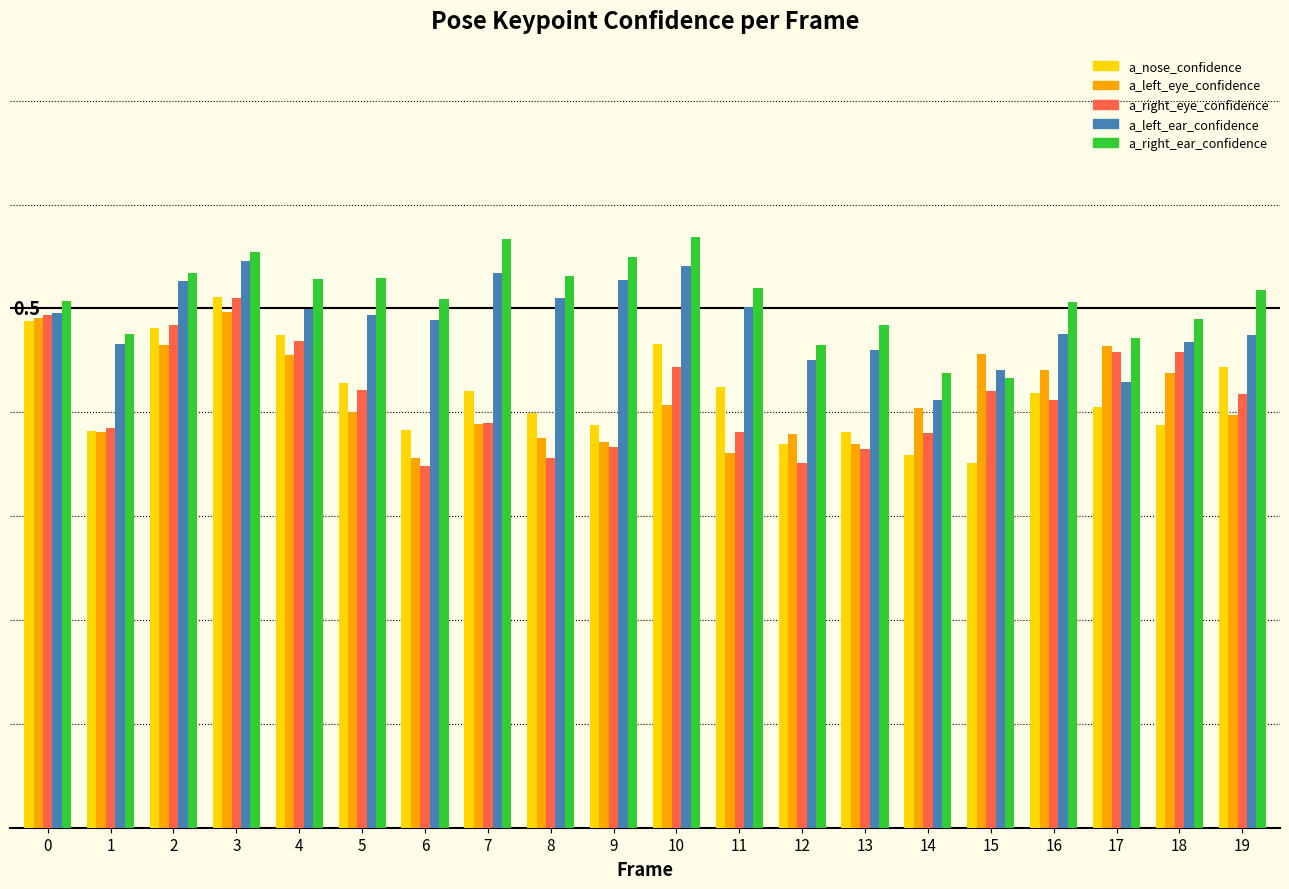

What are all the series names shown in the legend?

a_nose_confidence, a_left_eye_confidence, a_right_eye_confidence, a_left_ear_confidence, a_right_ear_confidence